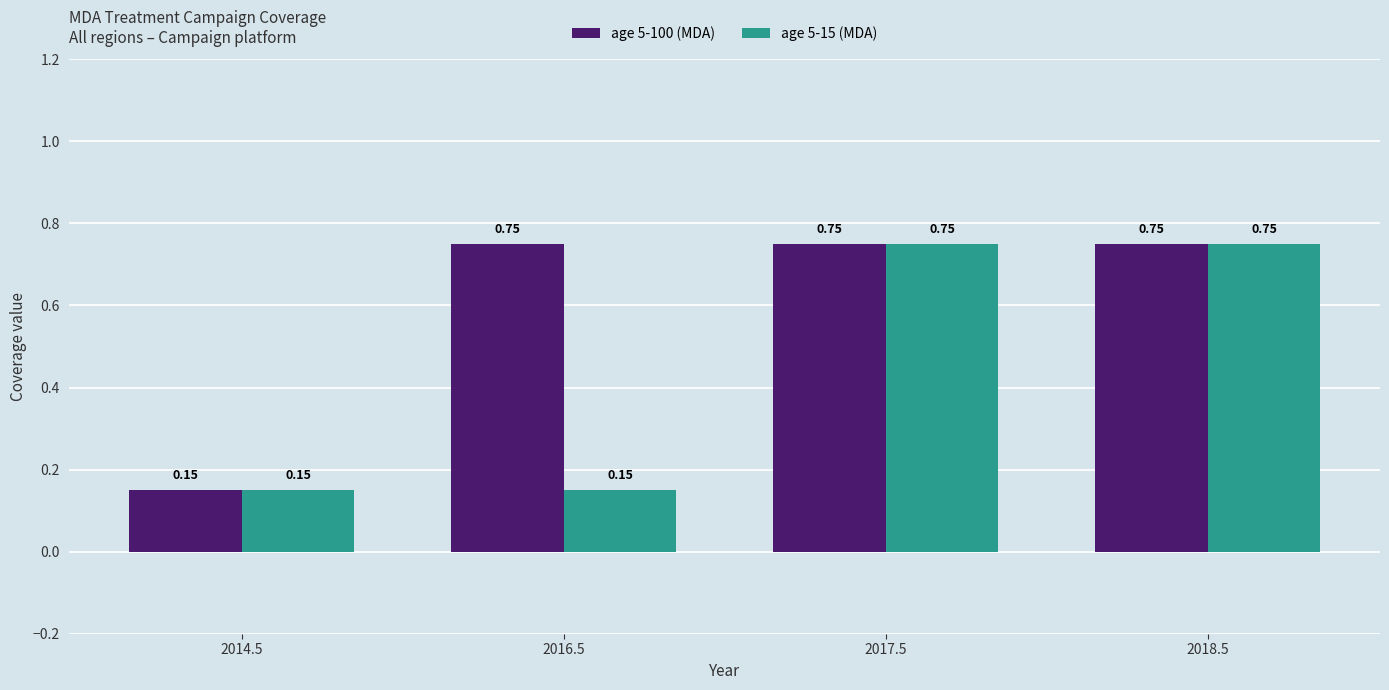

What is the label of the 2nd bar from the left?

2016.5